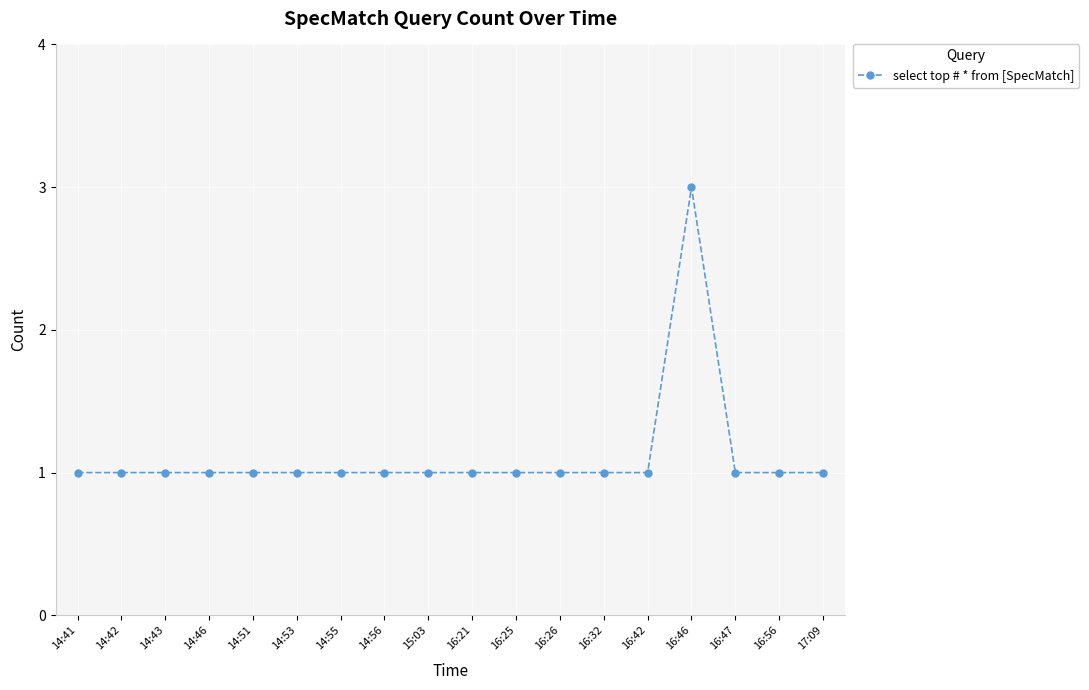

The chart shows a value of 1 at 15:03. True or false?

True